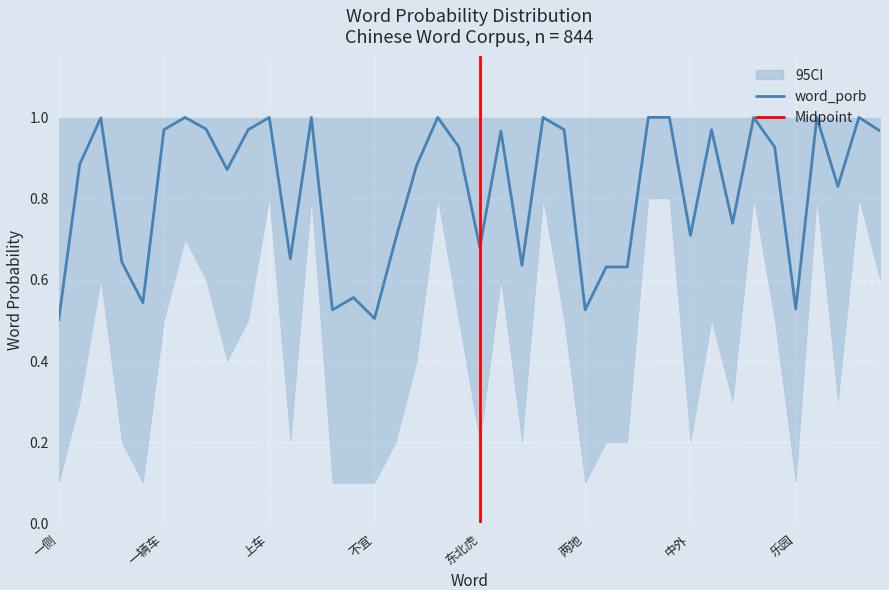

What is the minimum value shown in the chart?

0.5